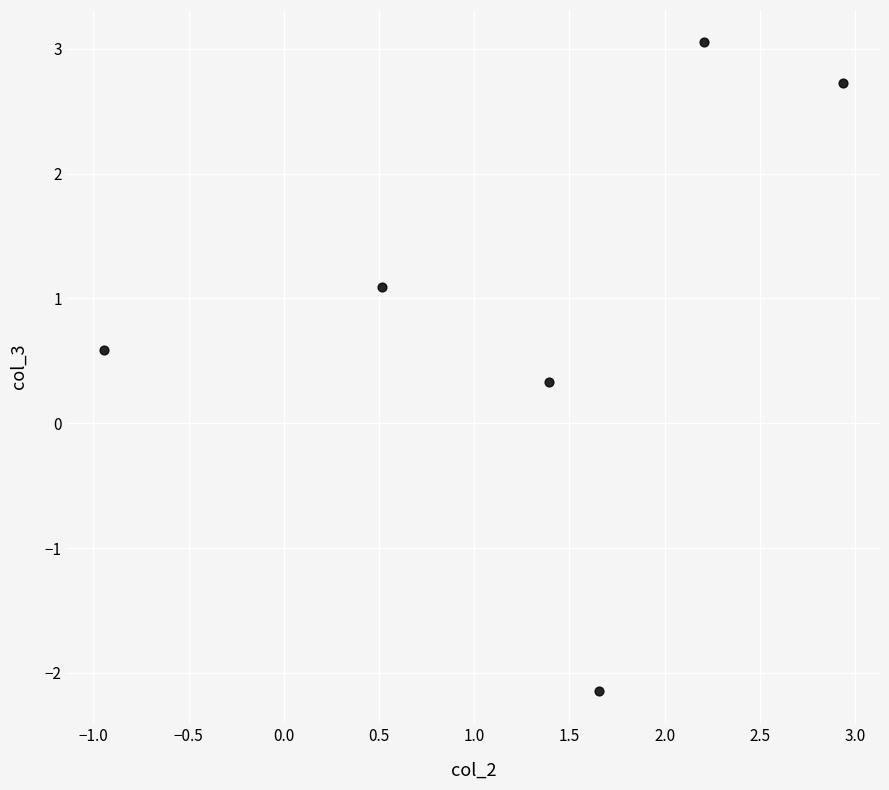

What is the average X value?

1.3